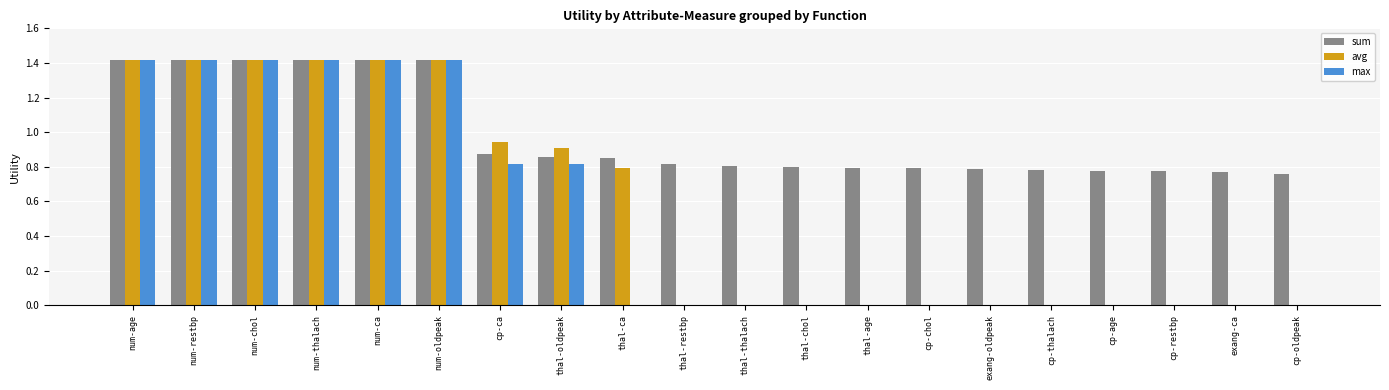

What are all the series names shown in the legend?

sum, avg, max